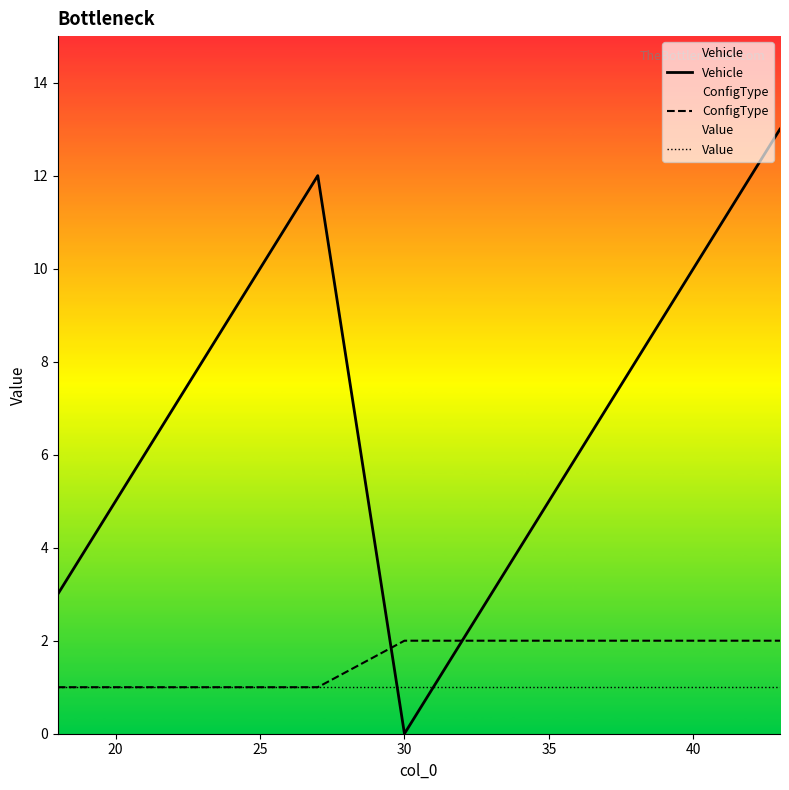

How many lines are shown in the chart?

3